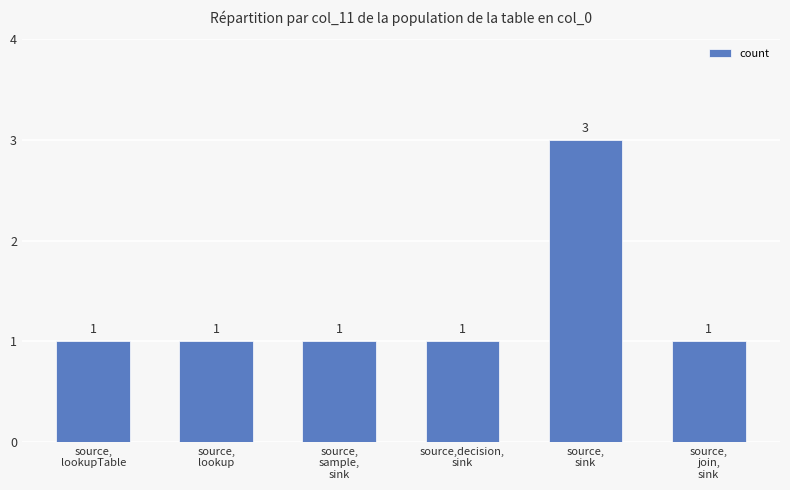

Count the values in the range 1 to 2.

5